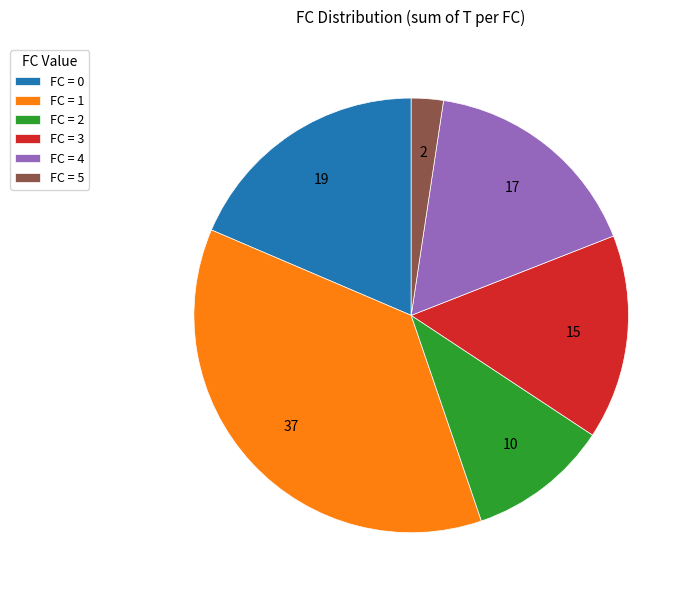

Approximately how many times larger is the value at FC = 4 compared to FC = 2?

1.6